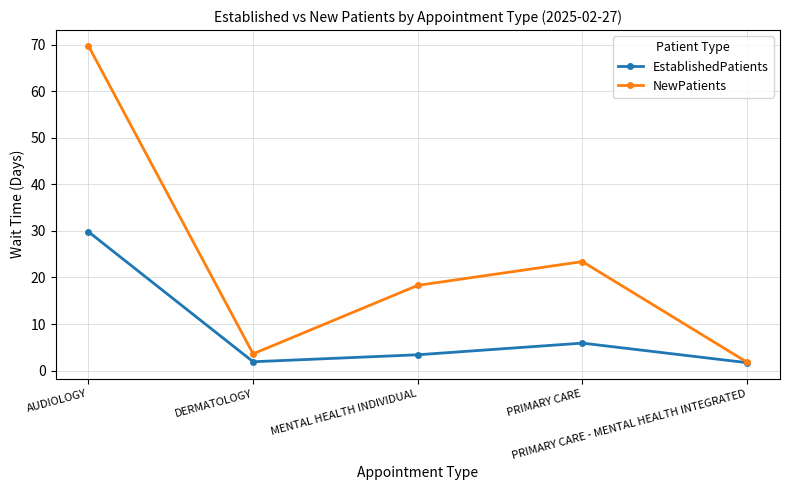

How many lines are shown in the chart?

2